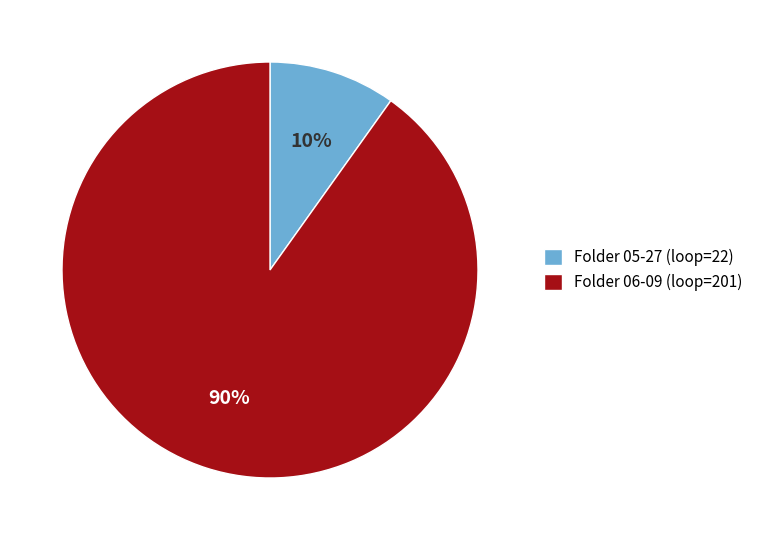

To the nearest percent, what is the combined percentage of Folder 05-27 (loop=22) and Folder 06-09 (loop=201)?

100%